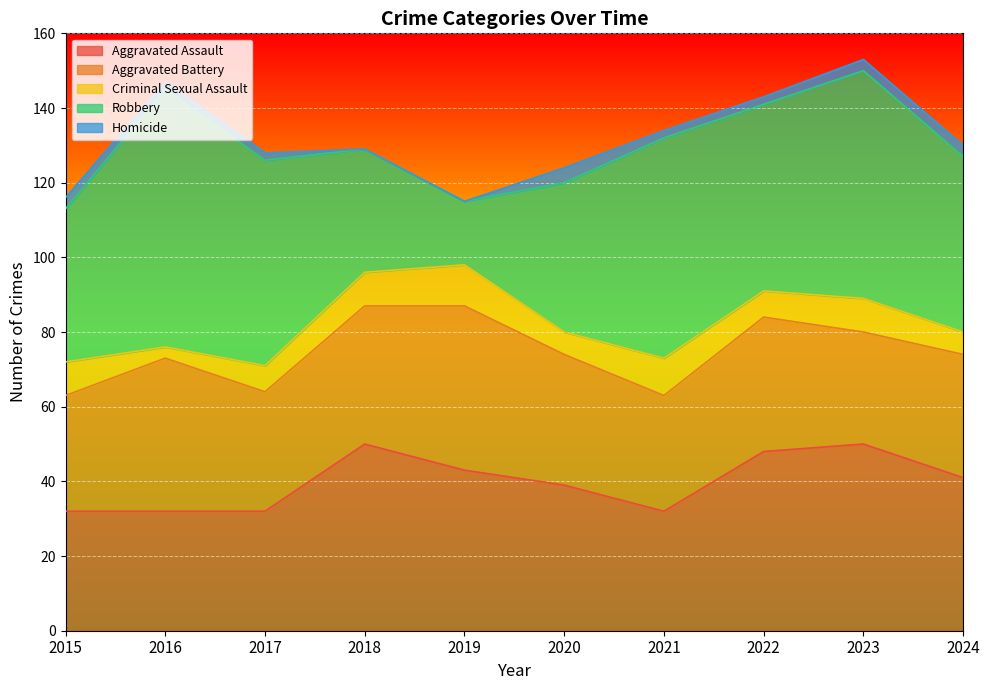

Which series changed the most between 2022 and 2024?

Aggravated Assault